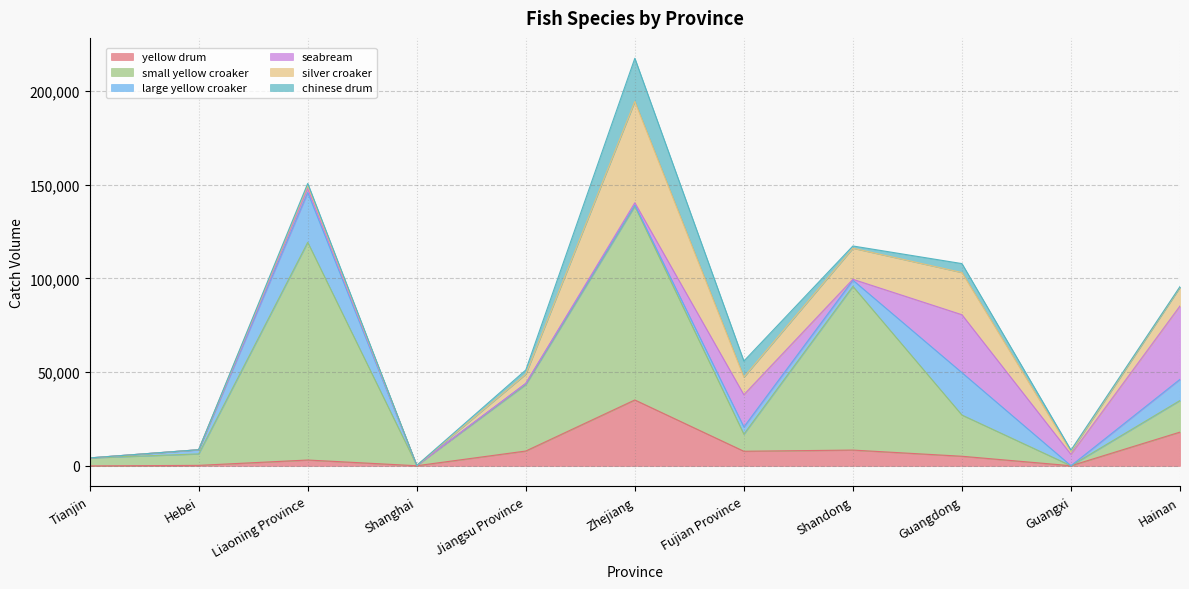

What is the average value of the chinese drum series?

3832